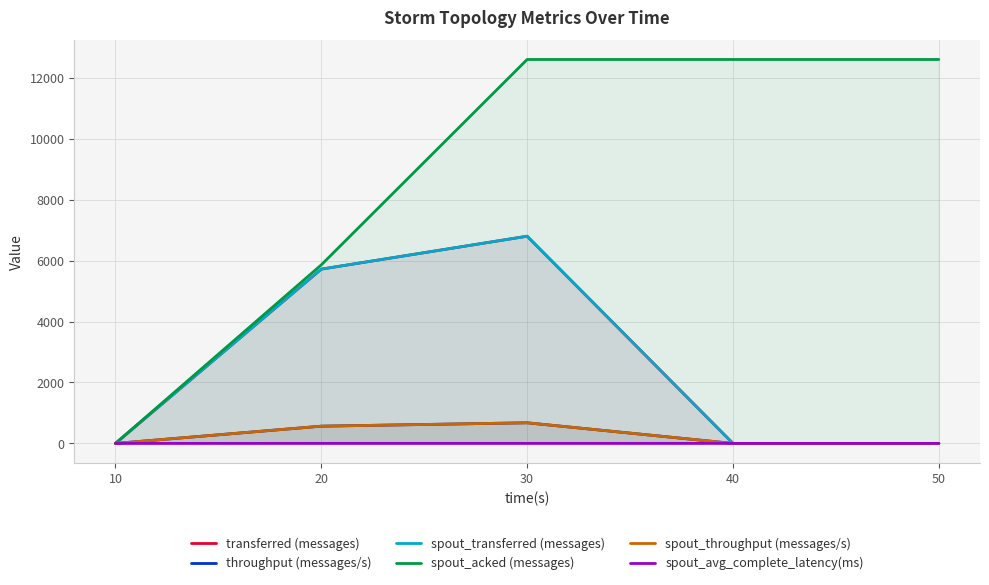

Which series has the largest total across all categories?

spout_acked (messages)